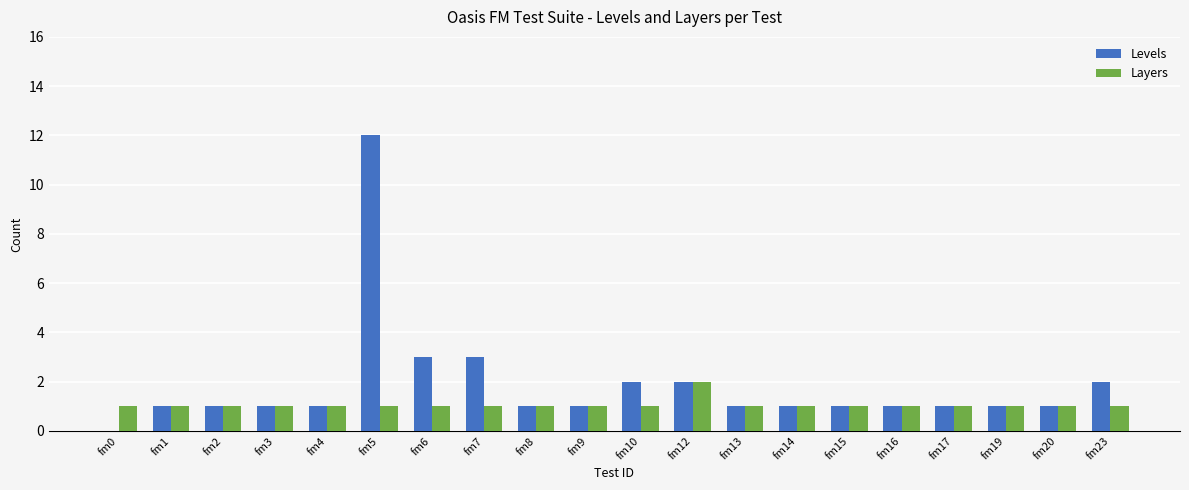

At which category is the sum across all series the highest?

fm5